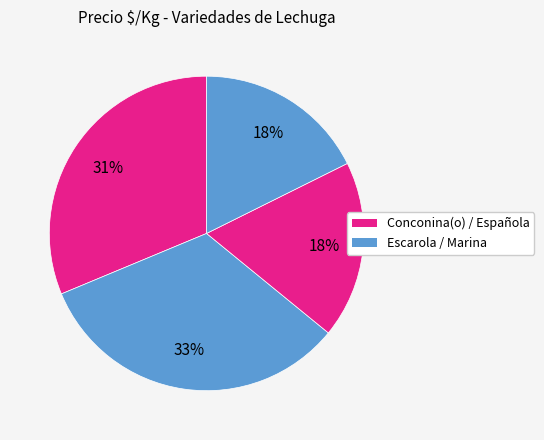

How many segments does this pie chart have?

4